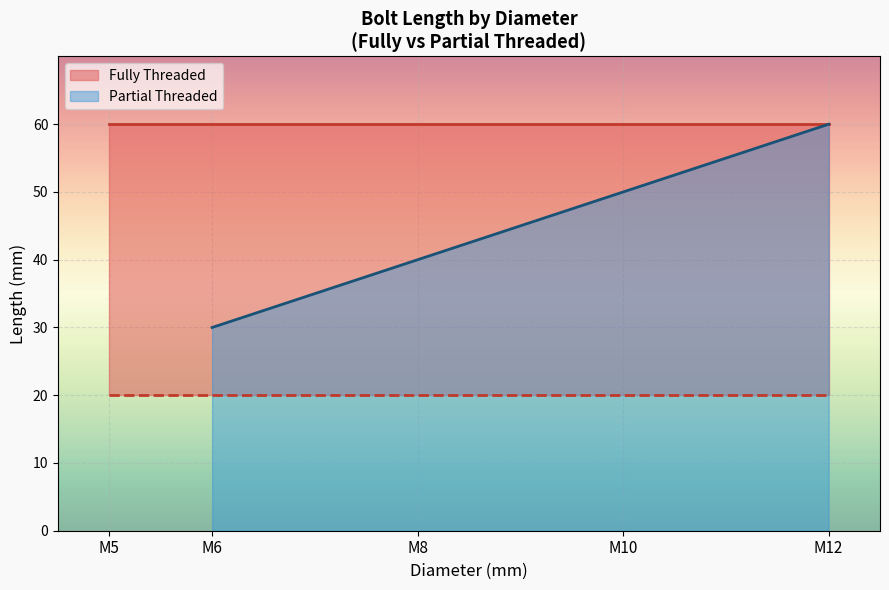

Is it true that Partial Threaded equals 30 at M6?

True